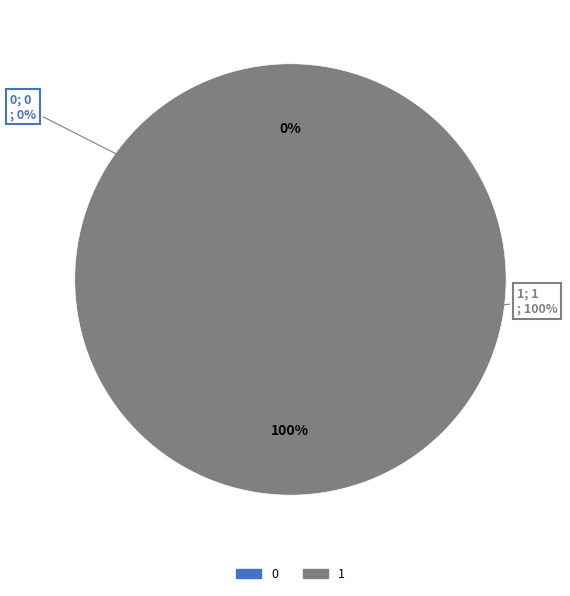

What is the majority slice?

1